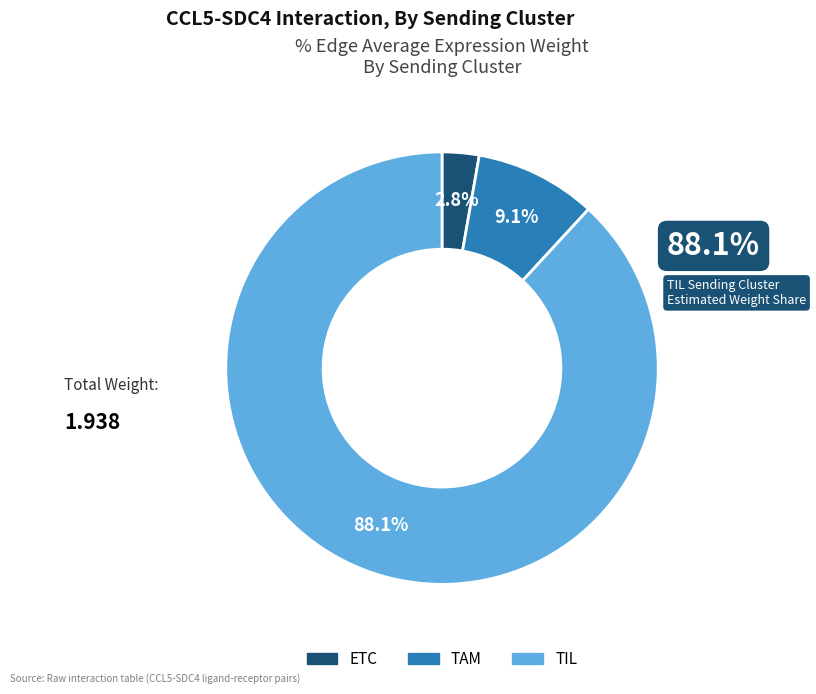

Does any single category account for the majority?

Yes